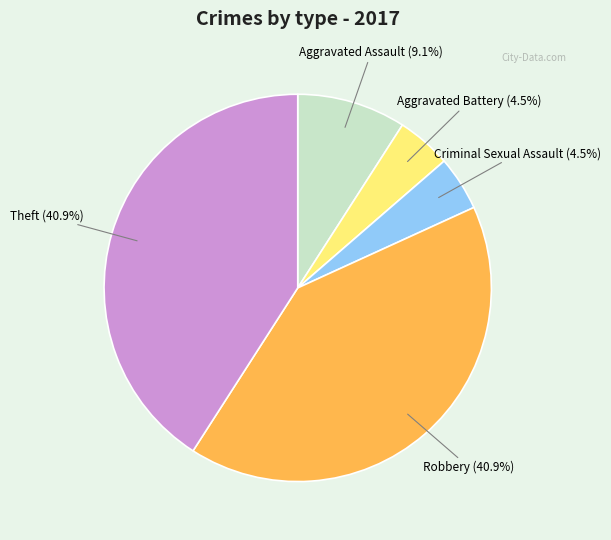

Is there a majority slice in this chart?

No